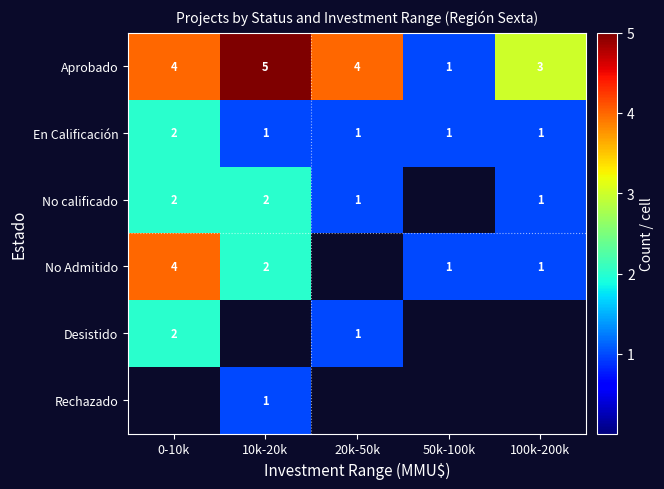

At how many categories does at least one series exceed 2?

4